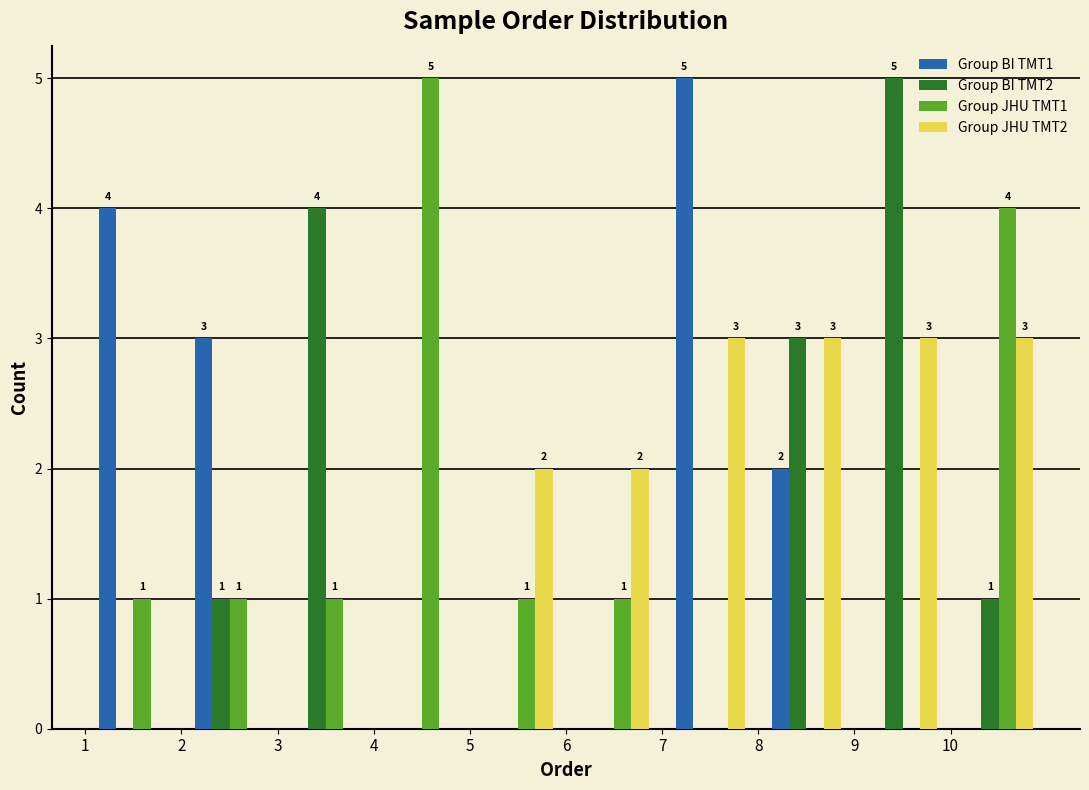

In the Group BI TMT1 series, which range on the x-axis has the tallest bar?

7 to 8